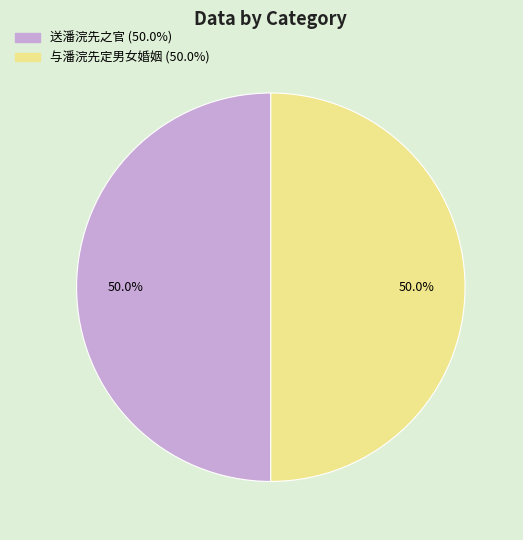

Approximately how many times larger is the value at 与潘浣先定男女婚姻 compared to 送潘浣先之官?

1.0